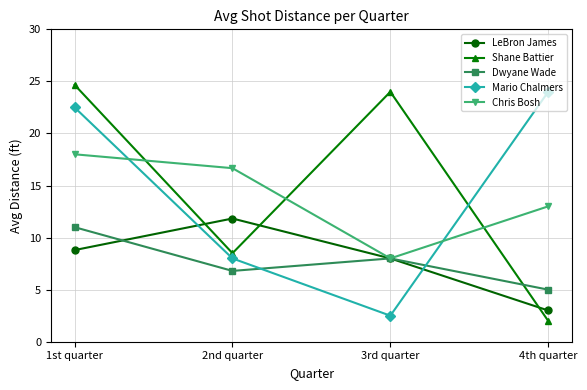

How many interior local valleys does the Chris Bosh series have?

1